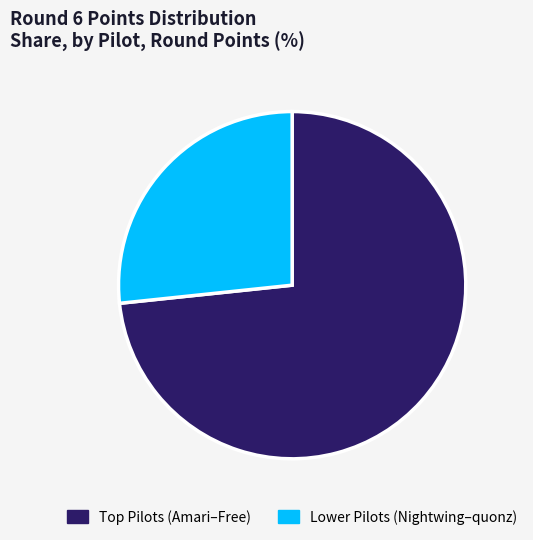

Is there a majority slice in this chart?

Yes